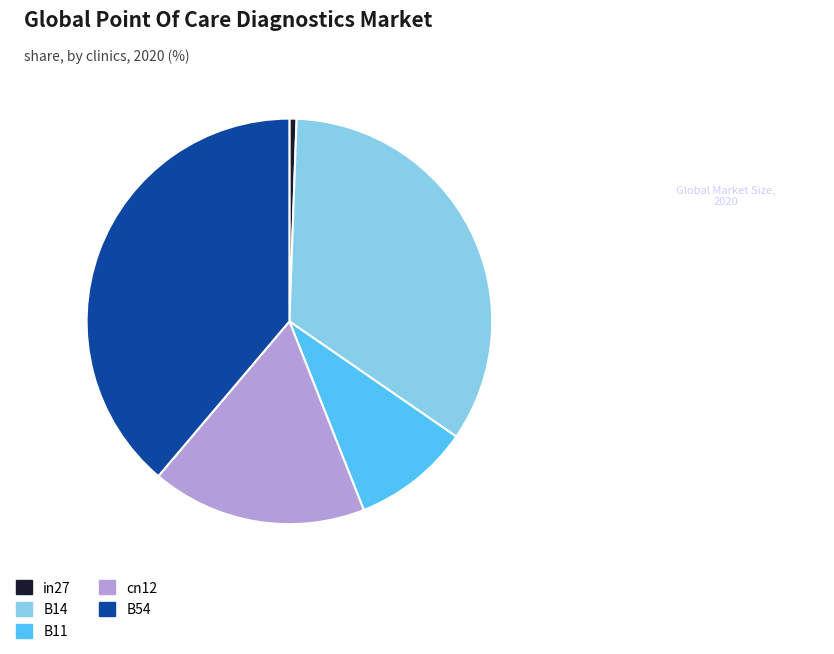

Which has a higher value, B54 or cn12?

B54